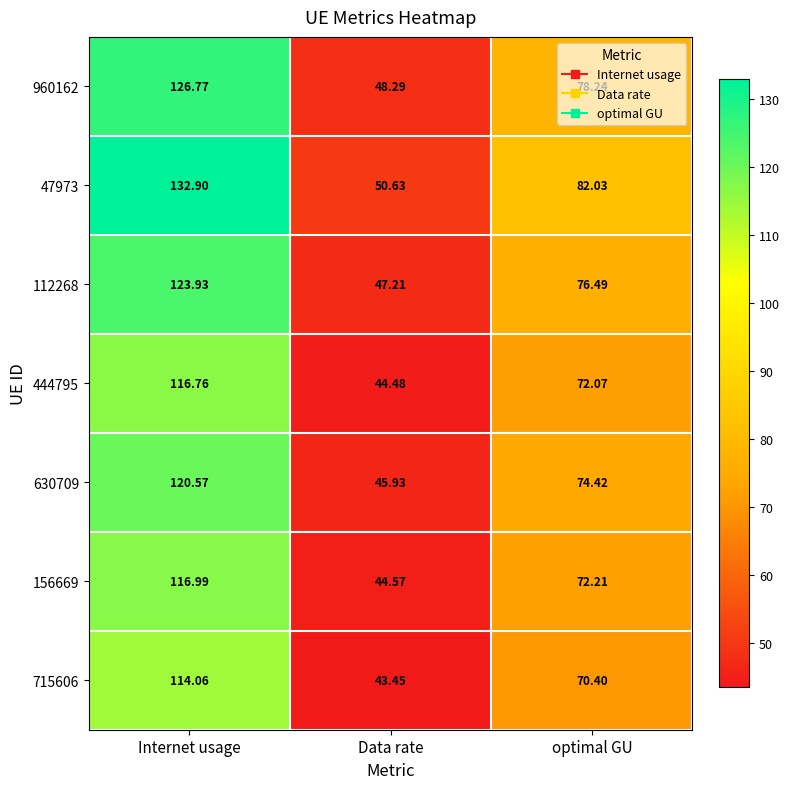

Rank the series by their maximum value, from lowest to highest.

715606, 444795, 156669, 630709, 112268, 960162, 47973